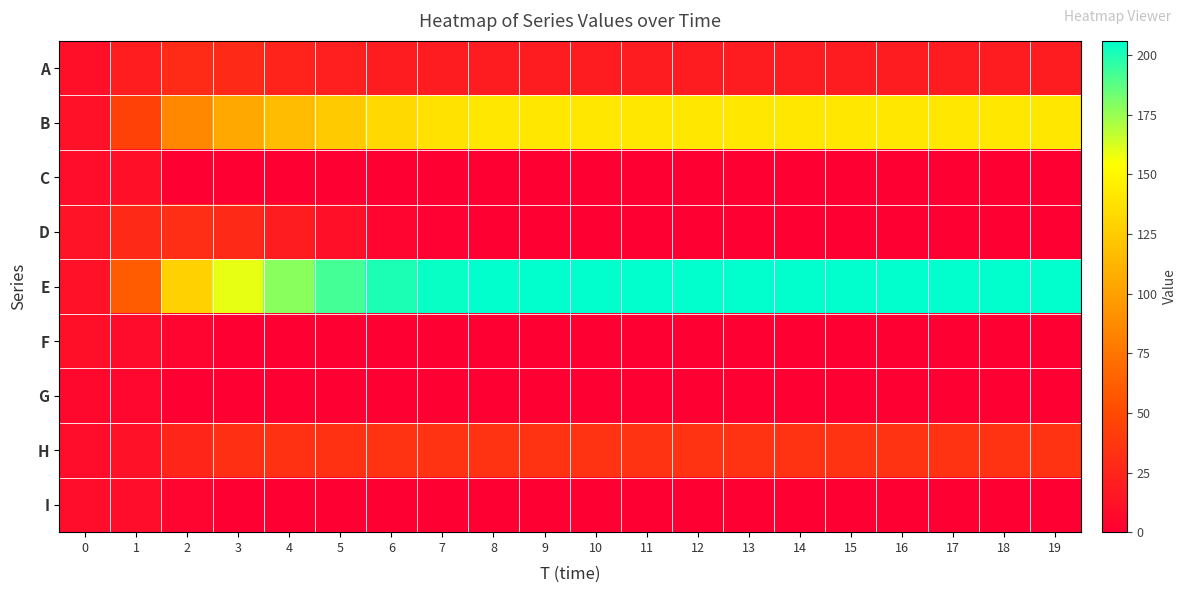

Which series has the largest range (max minus min)?

E